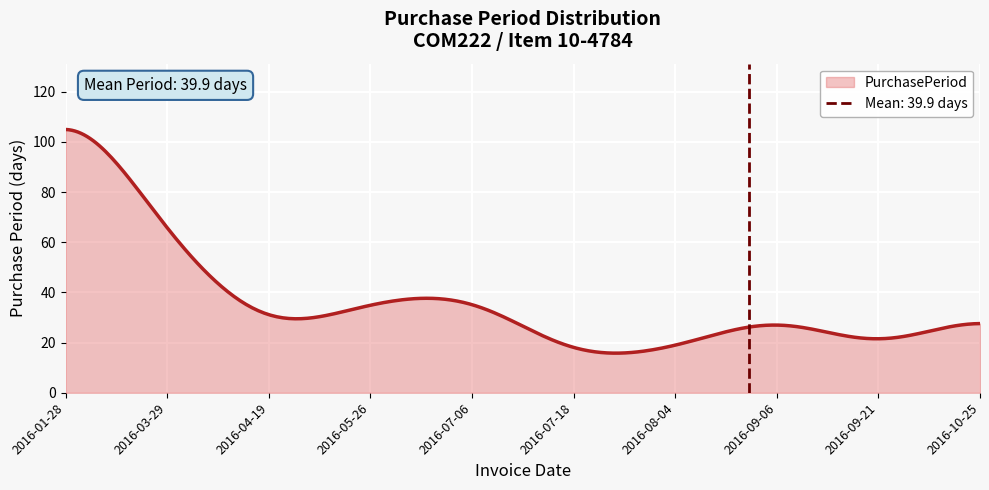

What is the lowest value of the PurchasePeriod series?

15.8